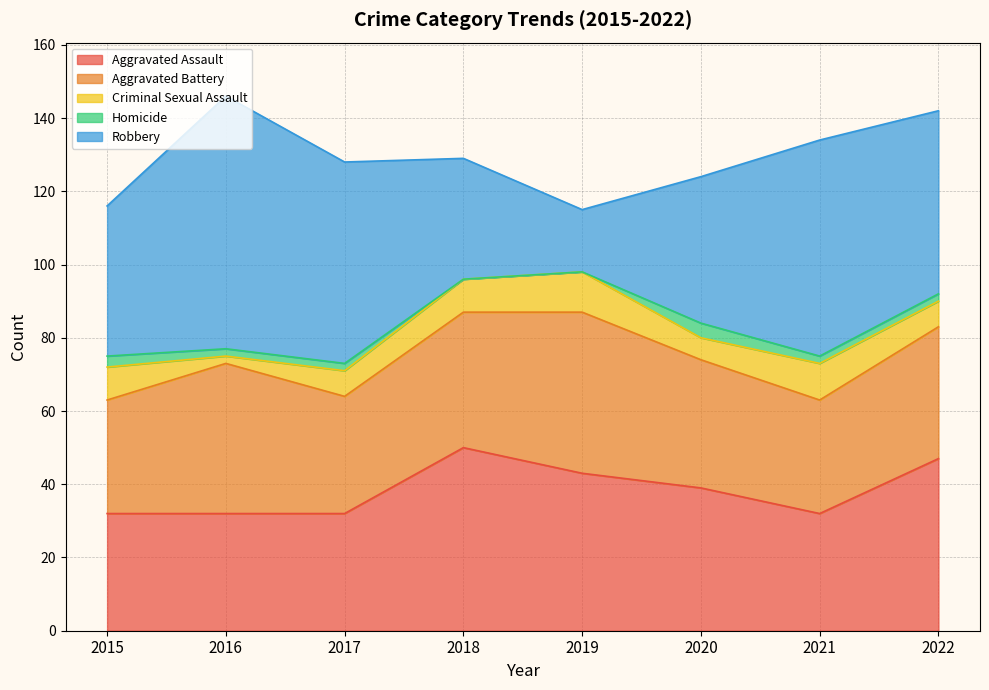

List the series in order of their peak value, highest first.

Robbery, Aggravated Assault, Aggravated Battery, Criminal Sexual Assault, Homicide